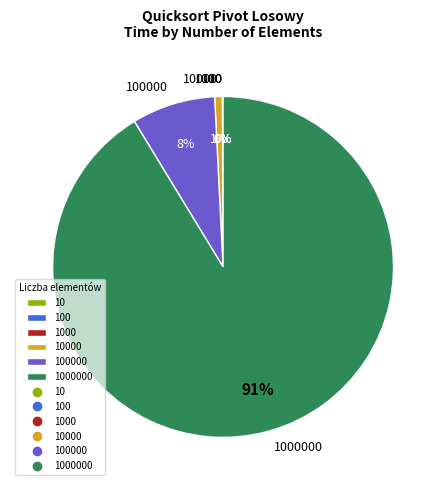

To the nearest percent, what is the average slice percentage?

17%